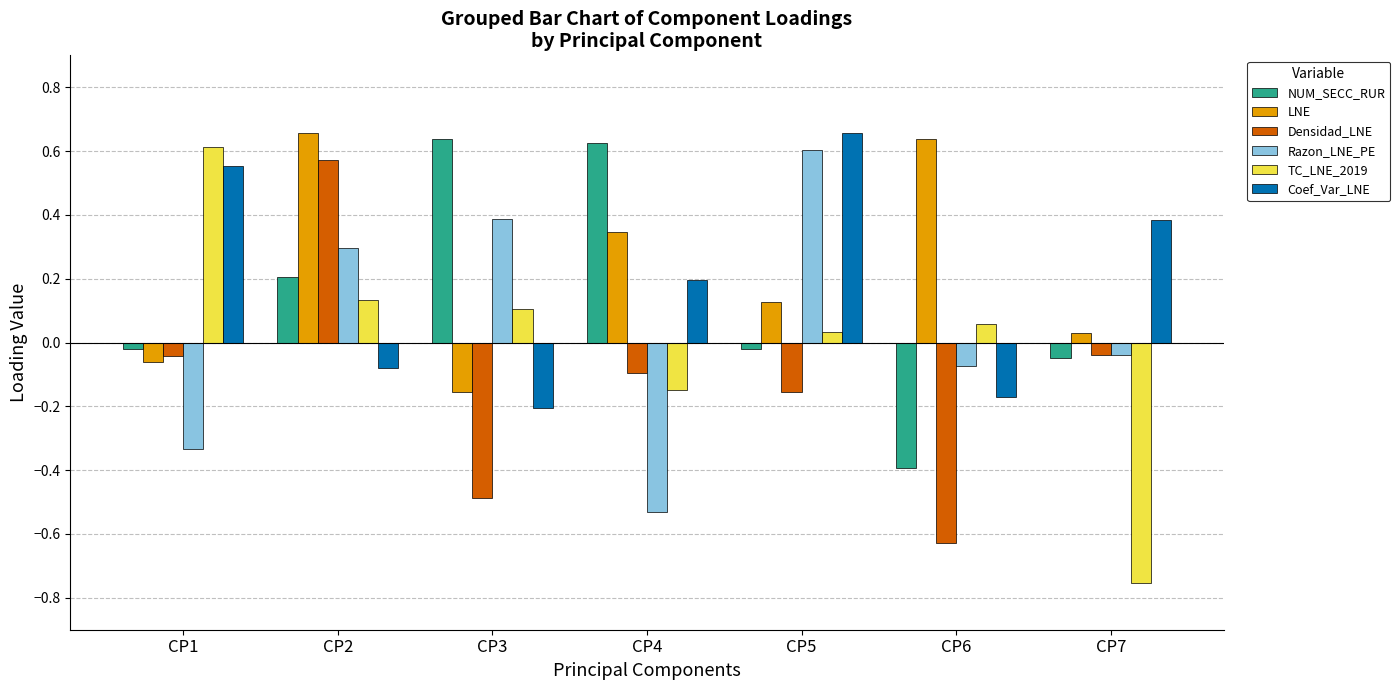

How many bars are there in total?

42